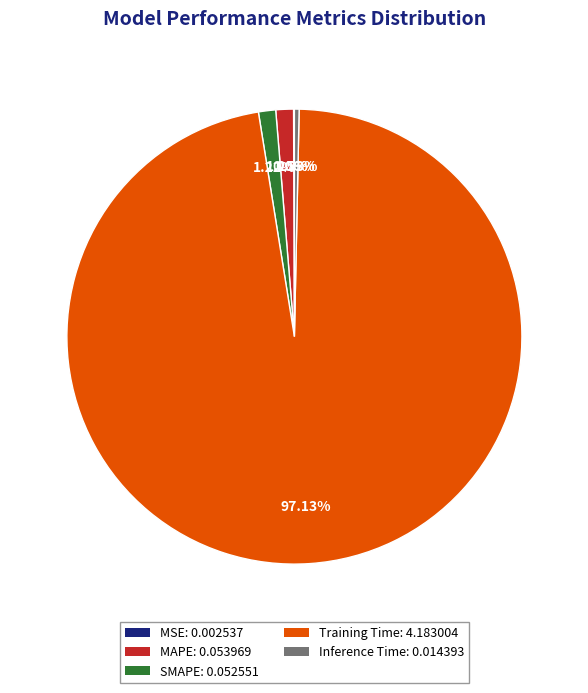

Between Inference Time: 0.014393 and MAPE: 0.053969, which is larger?

MAPE: 0.053969